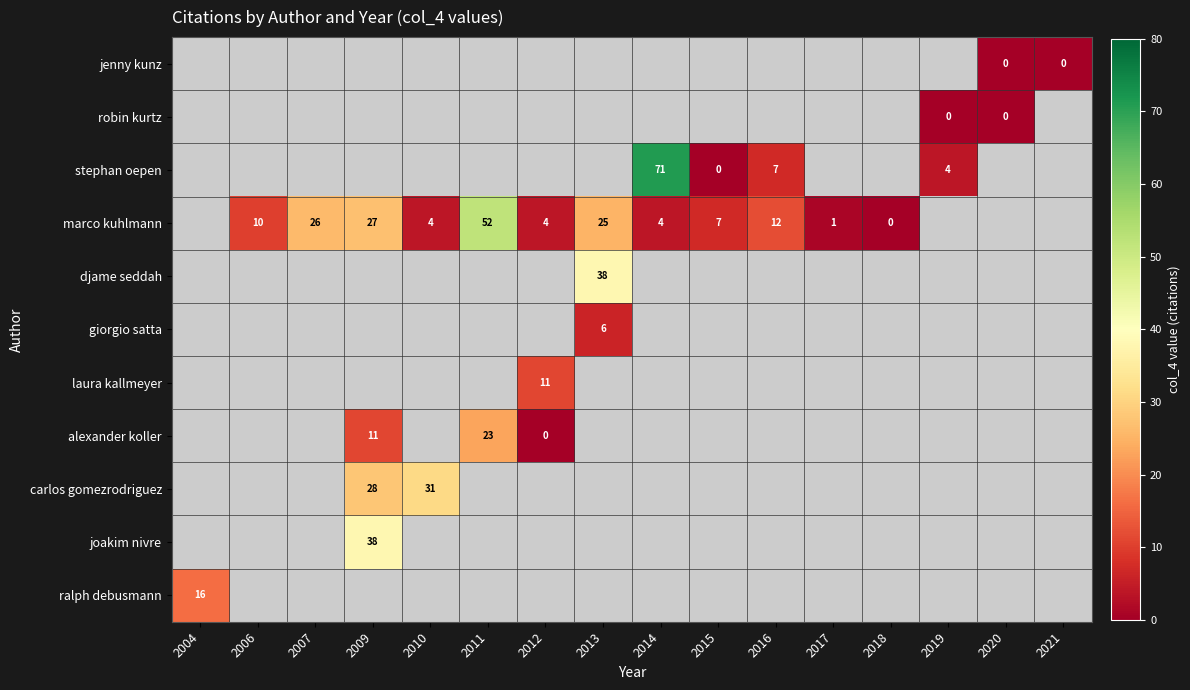

The value of carlos gomezrodriguez at 2009 is 15. True or false?

False